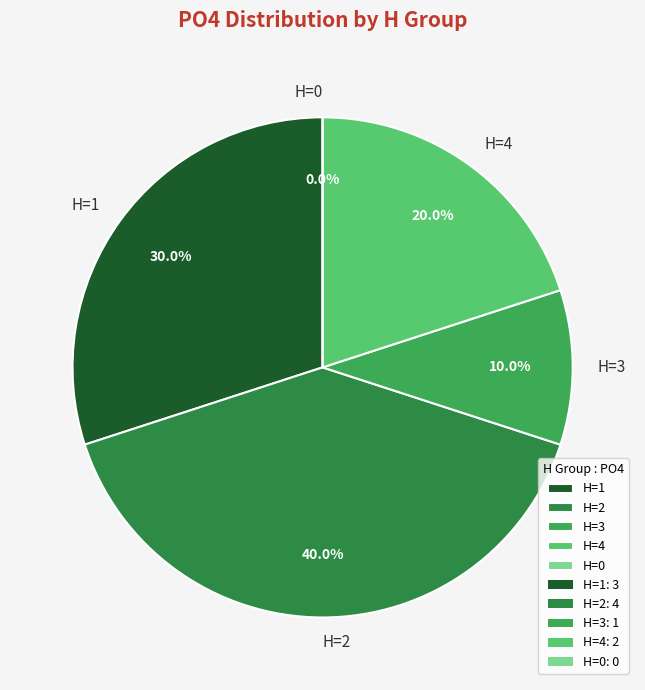

What is the largest slice in the pie chart?

H=2